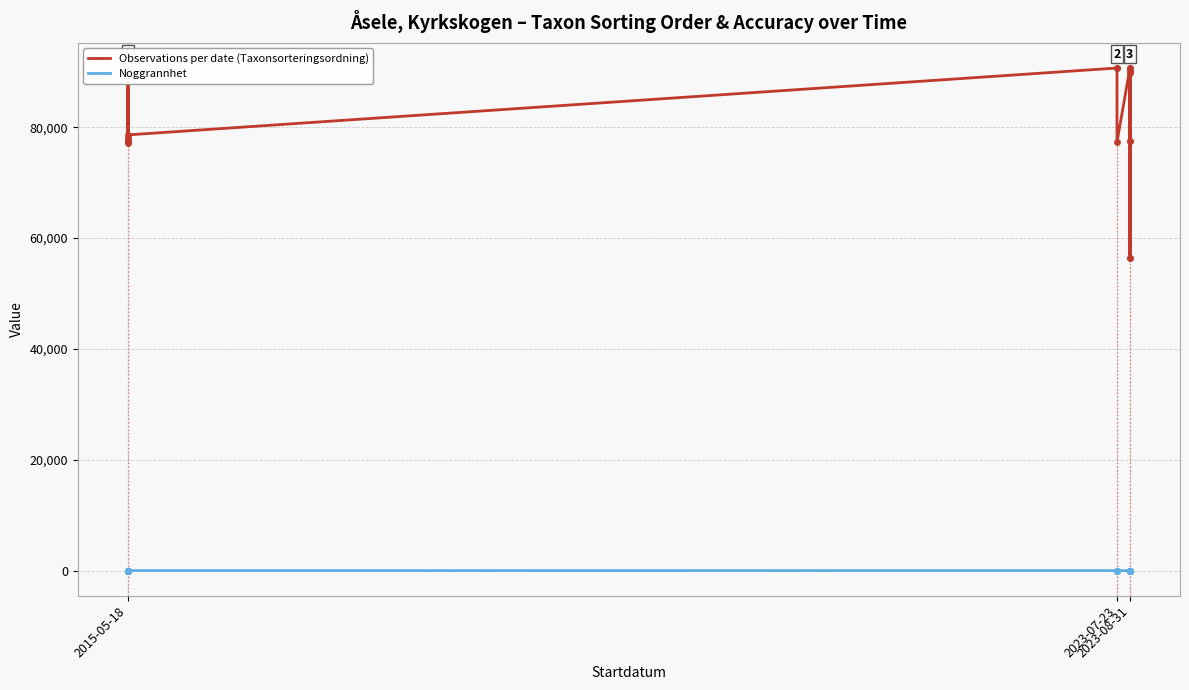

Which series has the largest total across all categories?

Observations per date (Taxonsorteringsordning)